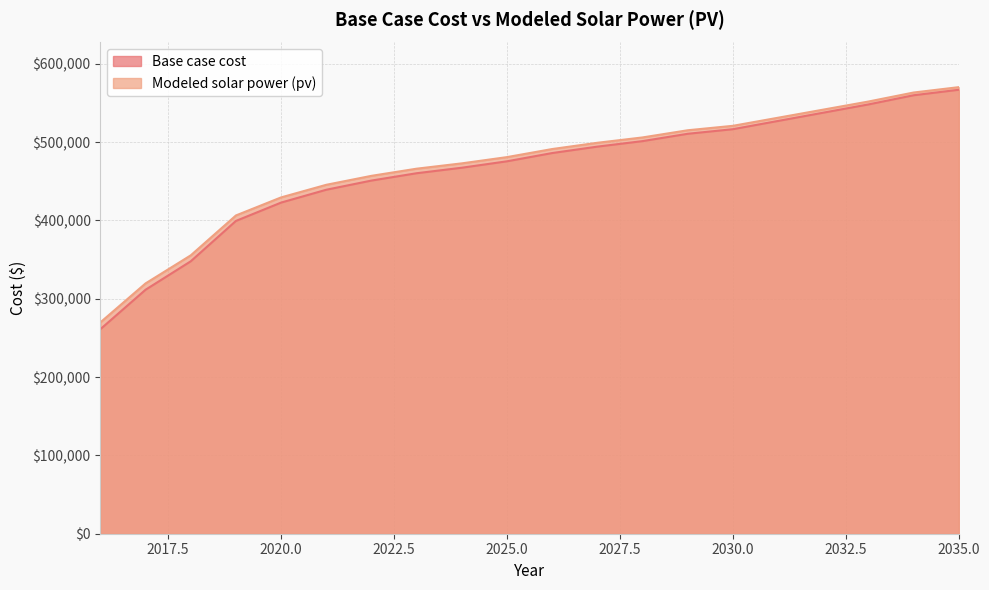

List the series in order of their overall mean, highest first.

Modeled solar power (pv), Base case cost